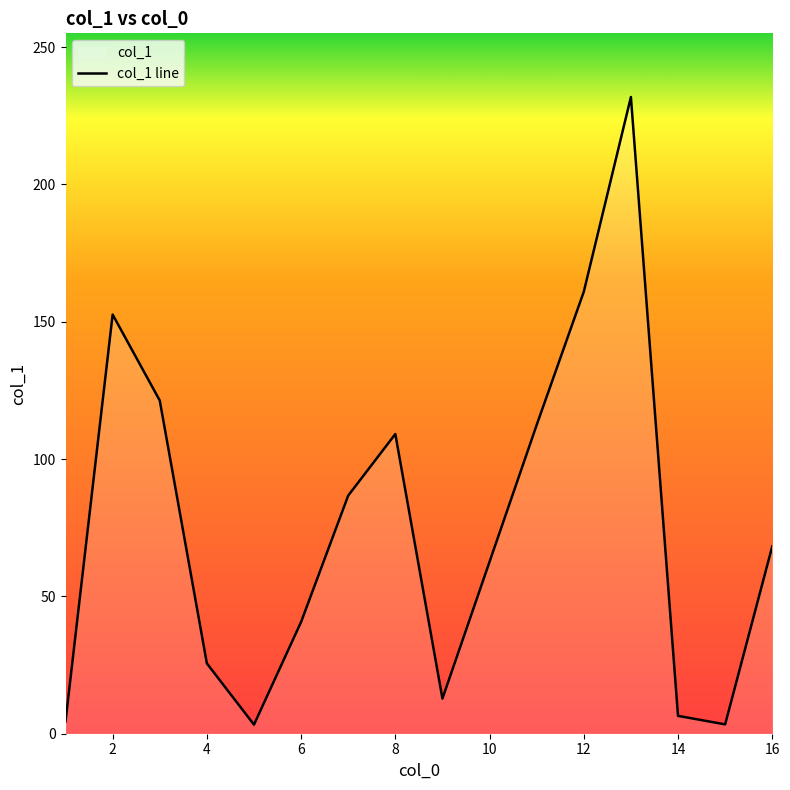

What is the greatest value displayed?

231.8